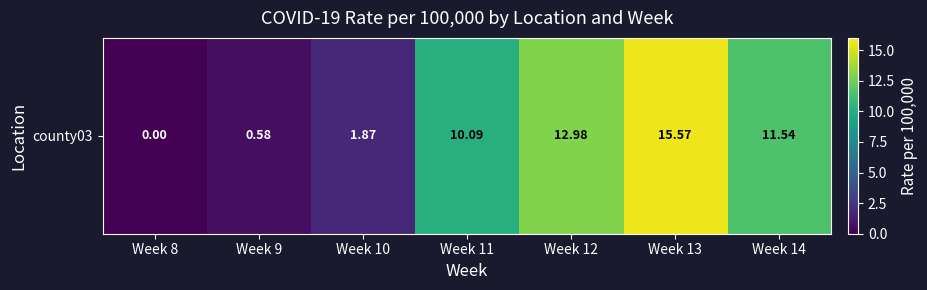

What is the average value?

7.5